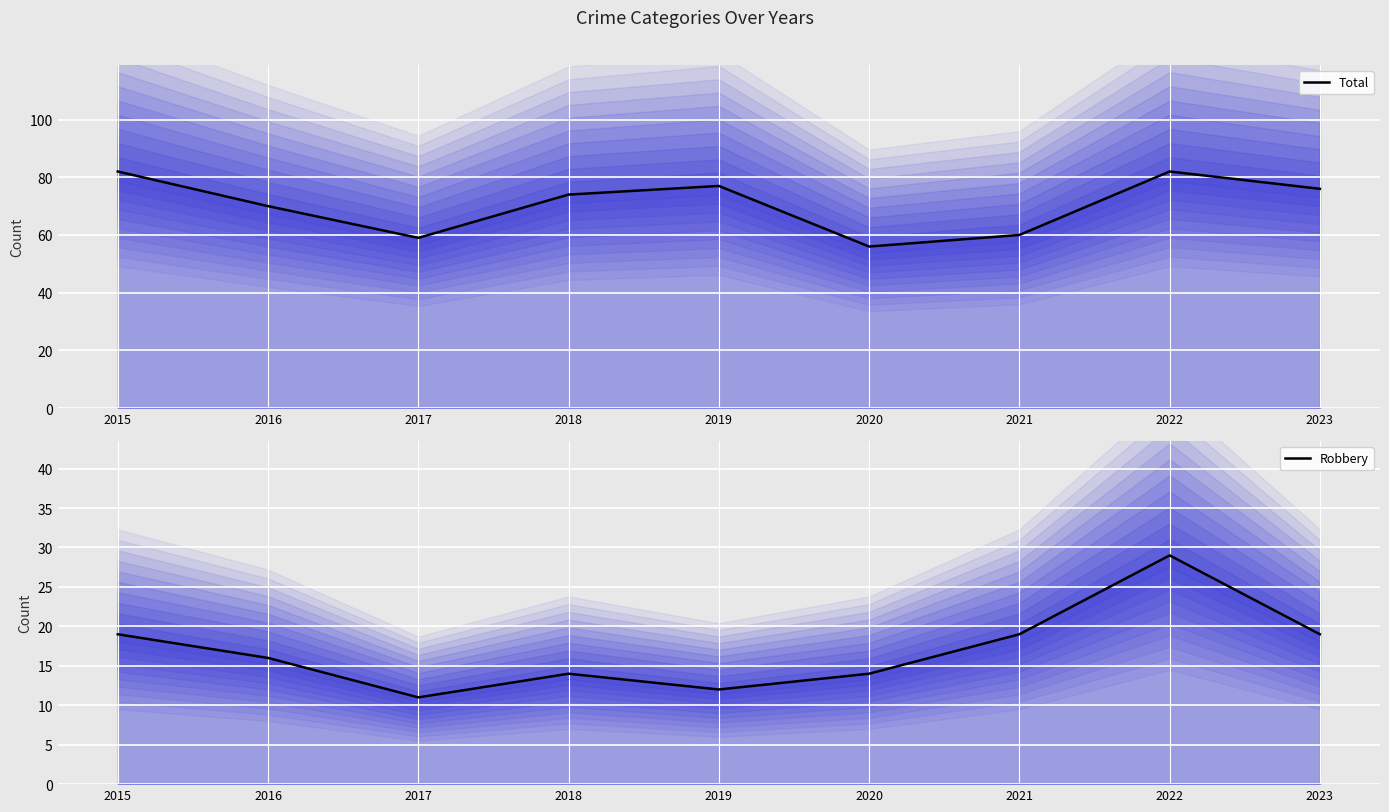

True or false: Robbery and Total cross at least once.

False